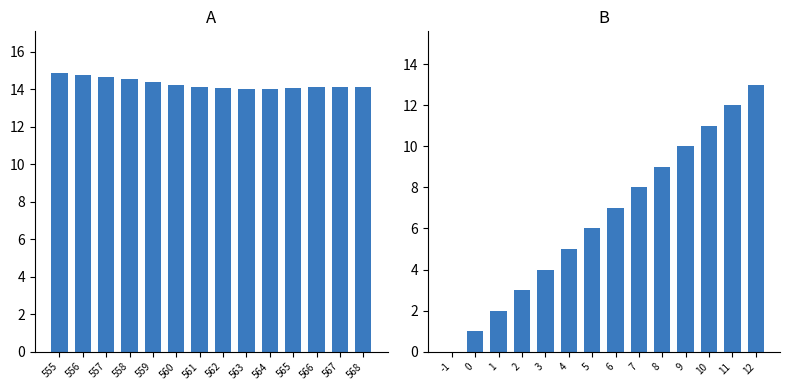

What is the value of the lead_time_newmoons bar at the 9th from the left?

8.0